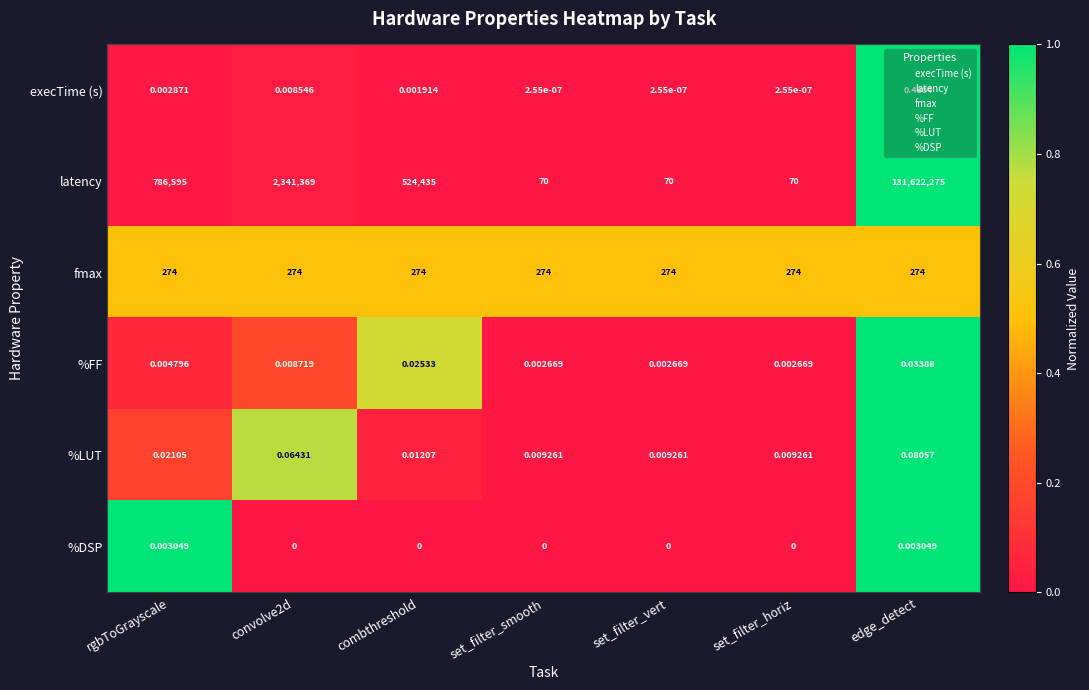

Is the value of %DSP at convolve2d greater than the value of execTime (s) at combthreshold?

No